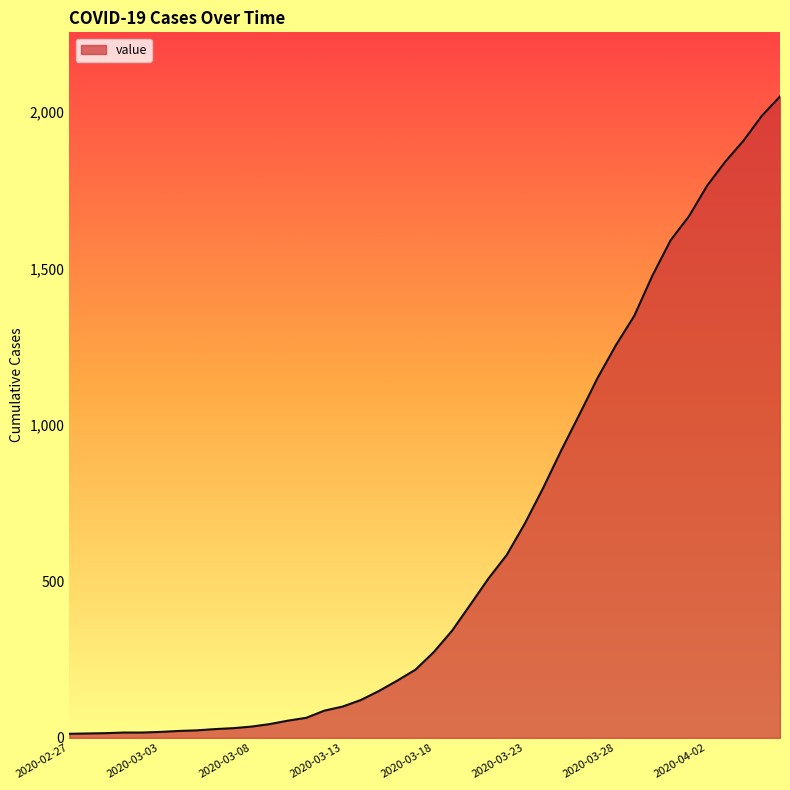

What is the difference between the maximum and minimum values?

2036